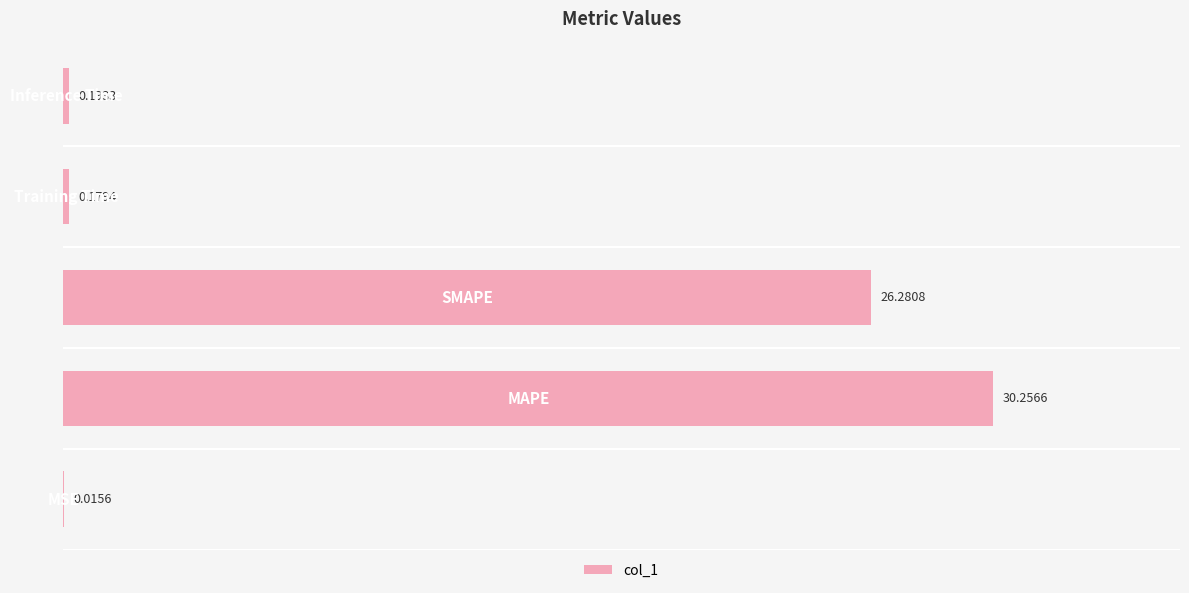

What is the sum of all values?

56.9